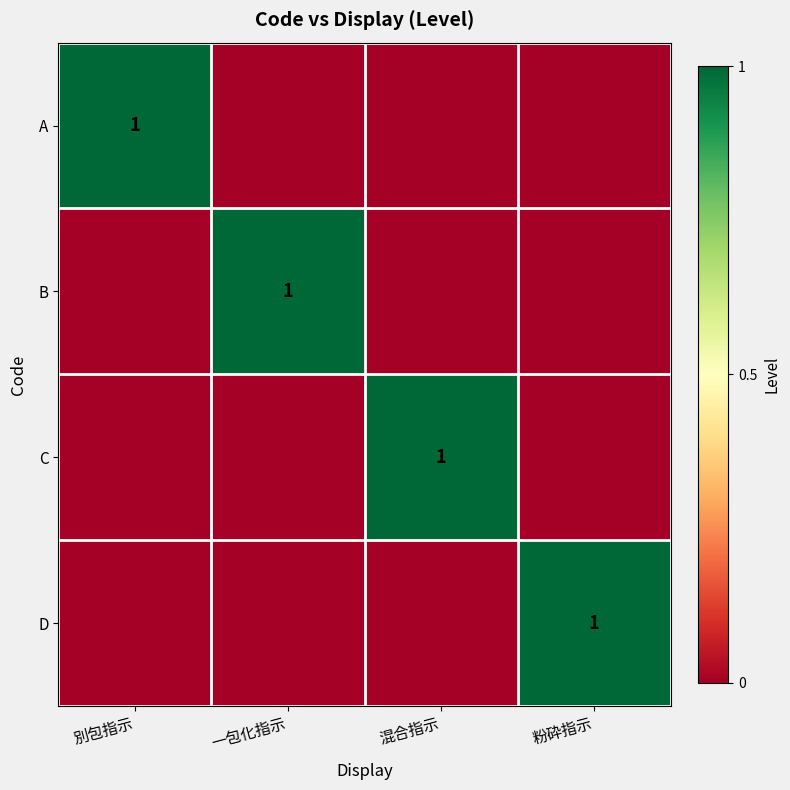

The value of A at 別包指示 is 1. True or false?

True